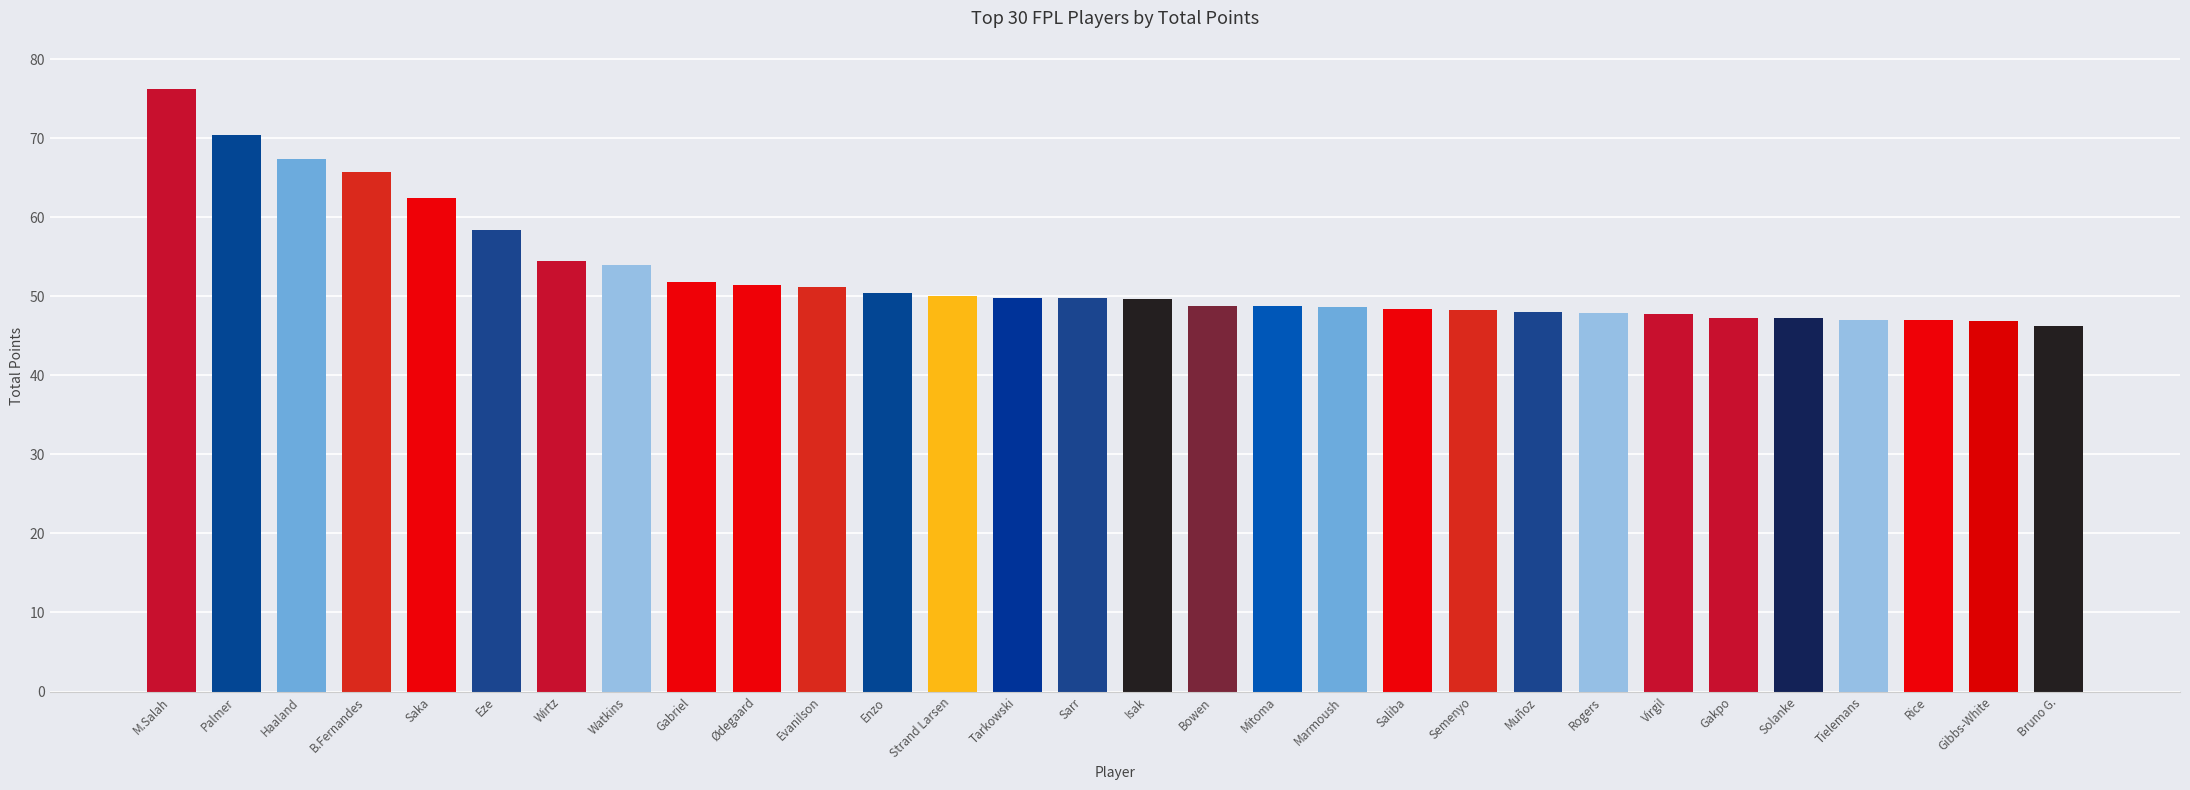

Where does the data first go above 49?

M.Salah